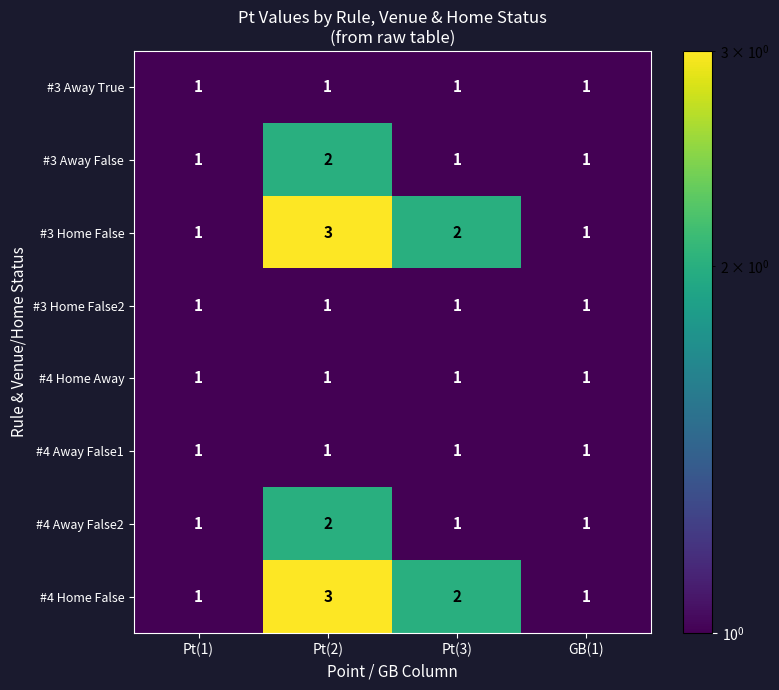

Is it true that #4 Home Away equals 1 at Pt(2)?

True